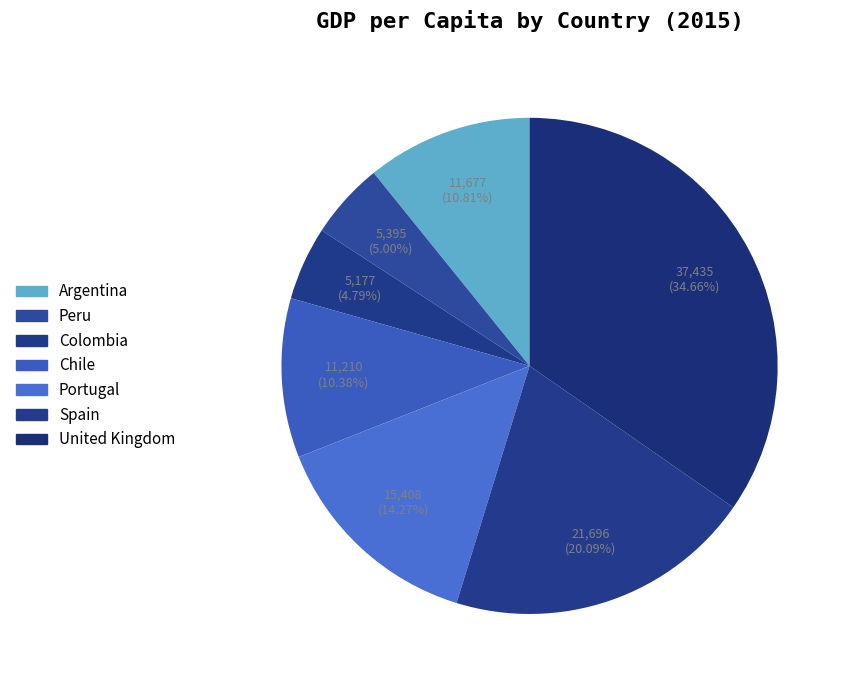

Which slice is the largest?

United Kingdom